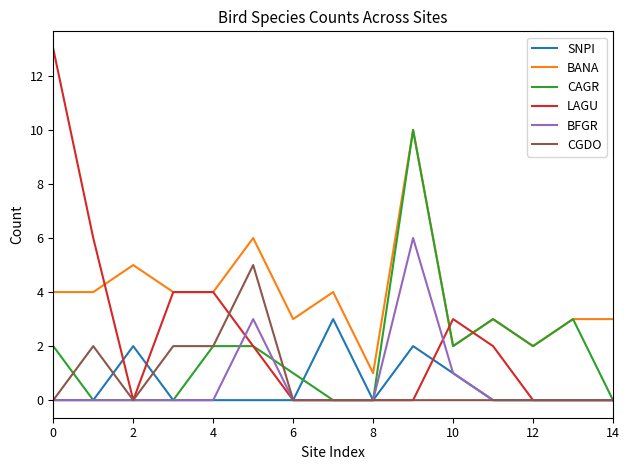

Which series has the largest total across all categories?

BANA